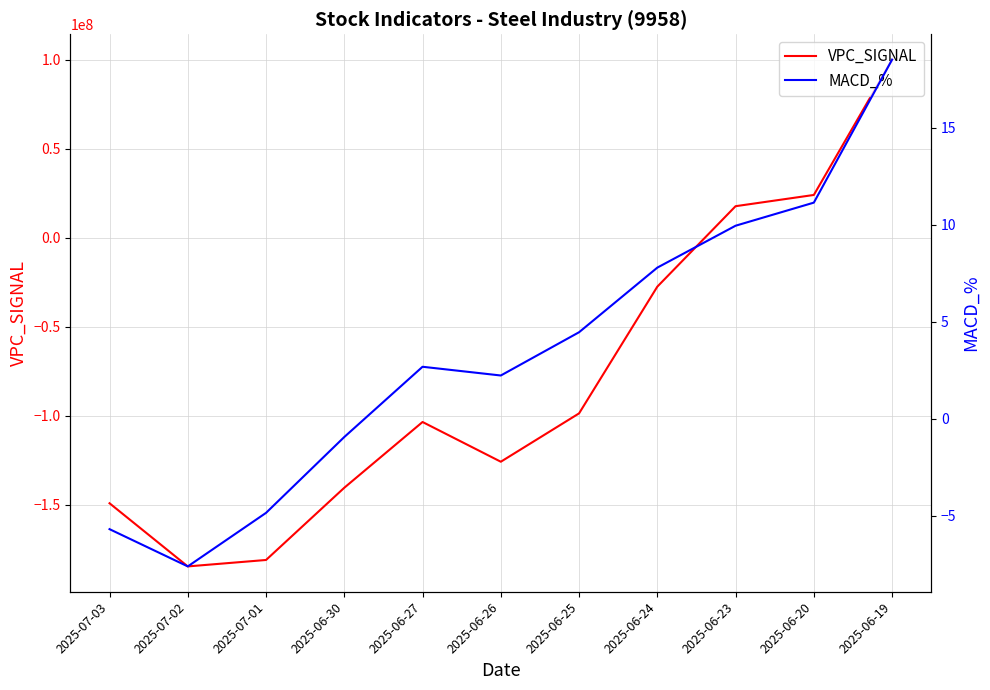

What is the sum of the MACD_% values at 2025-06-20 and 2025-06-24?

18.9